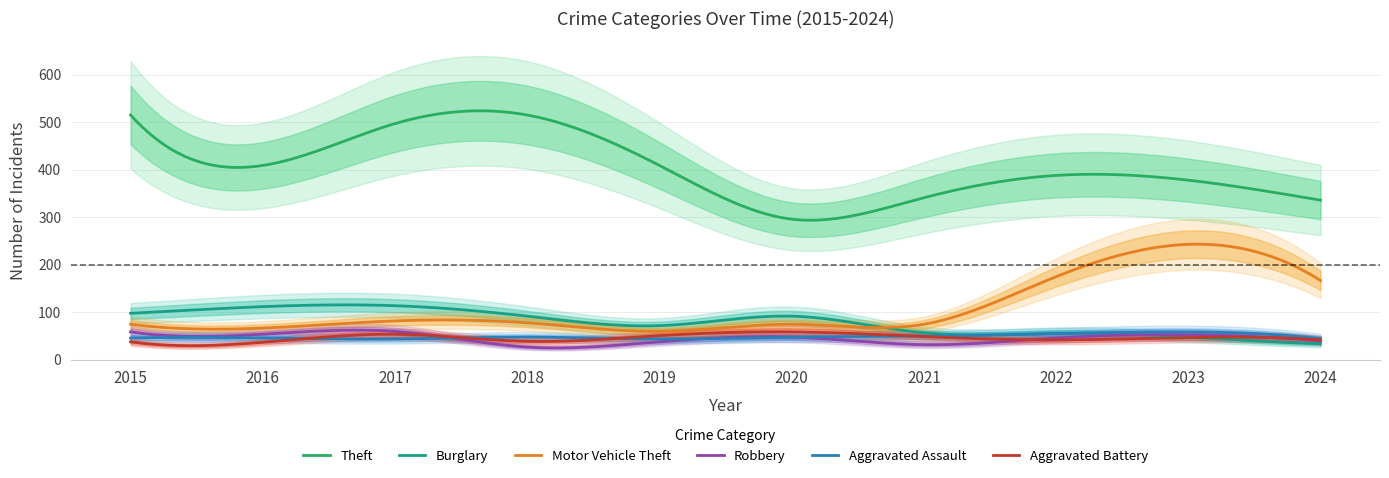

How many values in the Theft series are below 409?

5